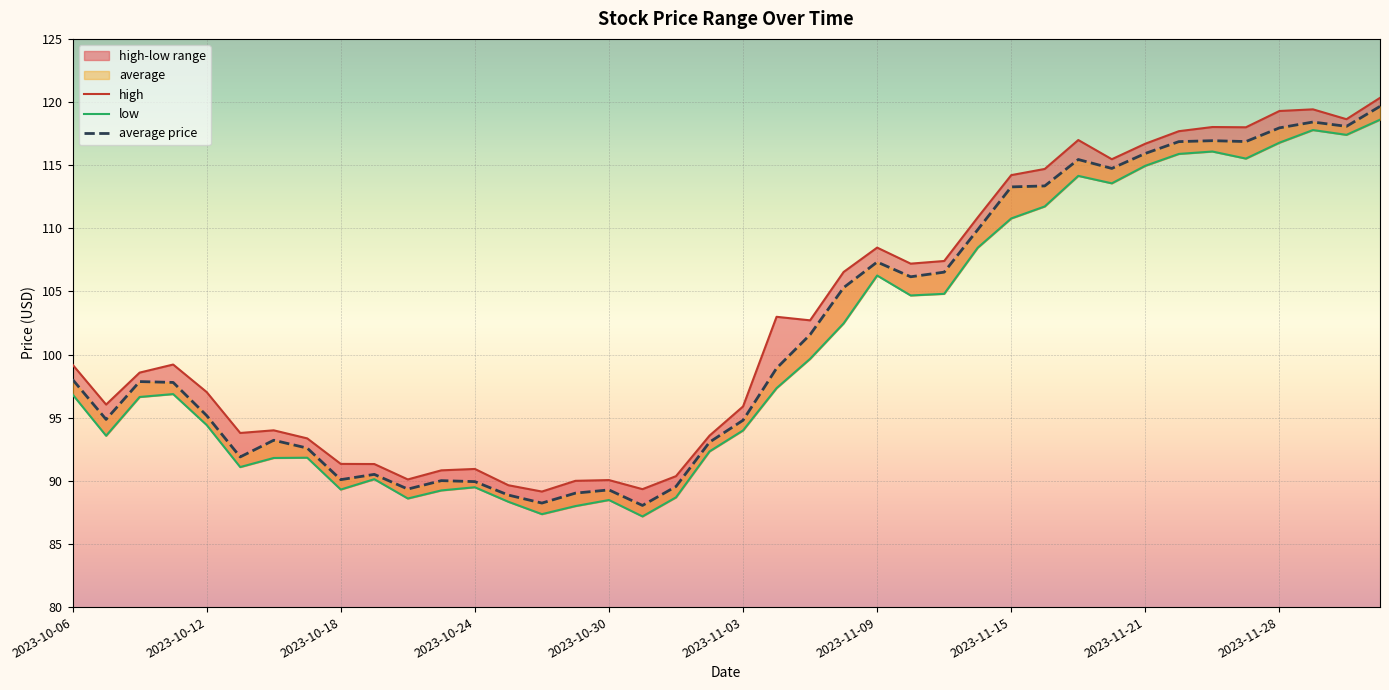

What is the average value of the low series?

100.5